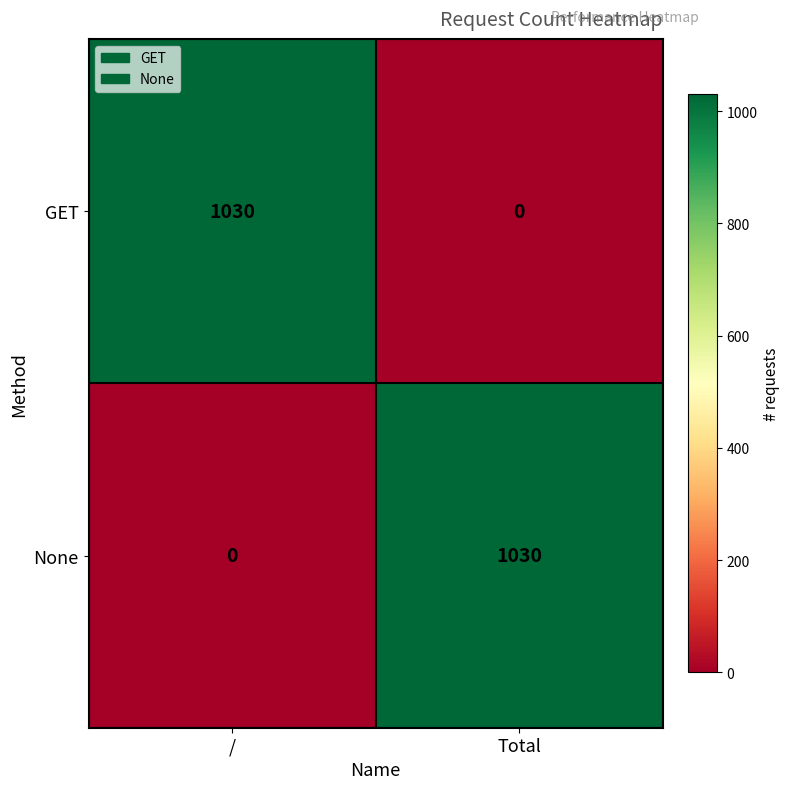

What is the total value across all series at Total?

1030